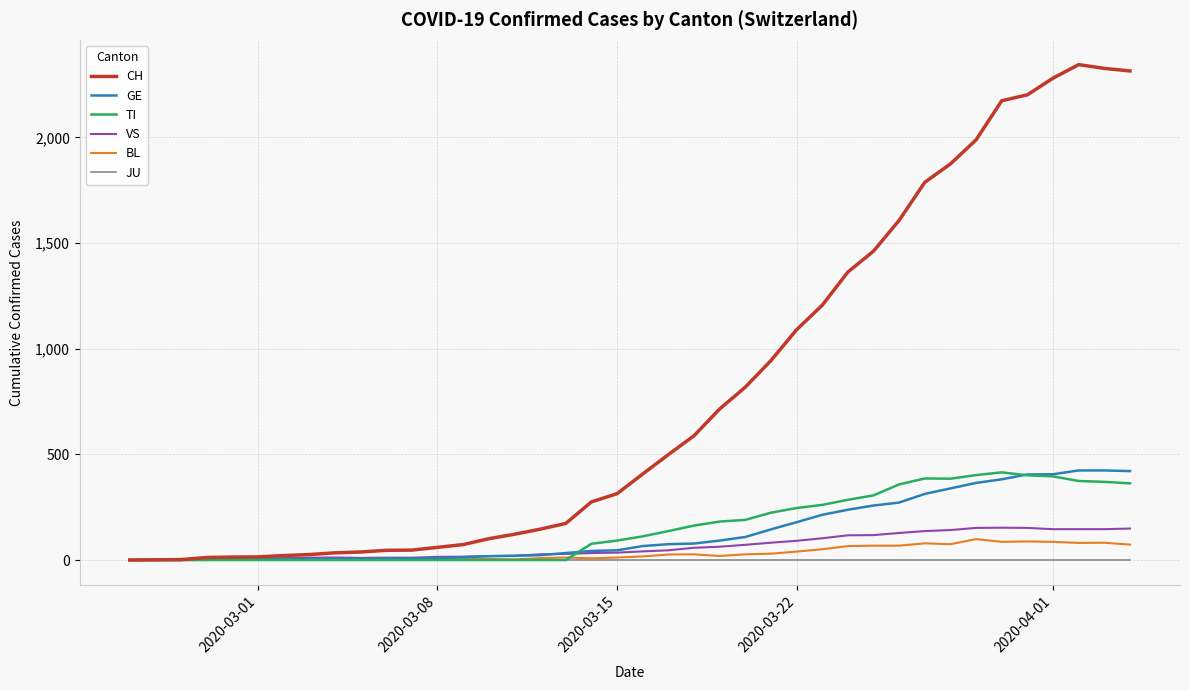

What is the maximum value shown in the chart?

2345